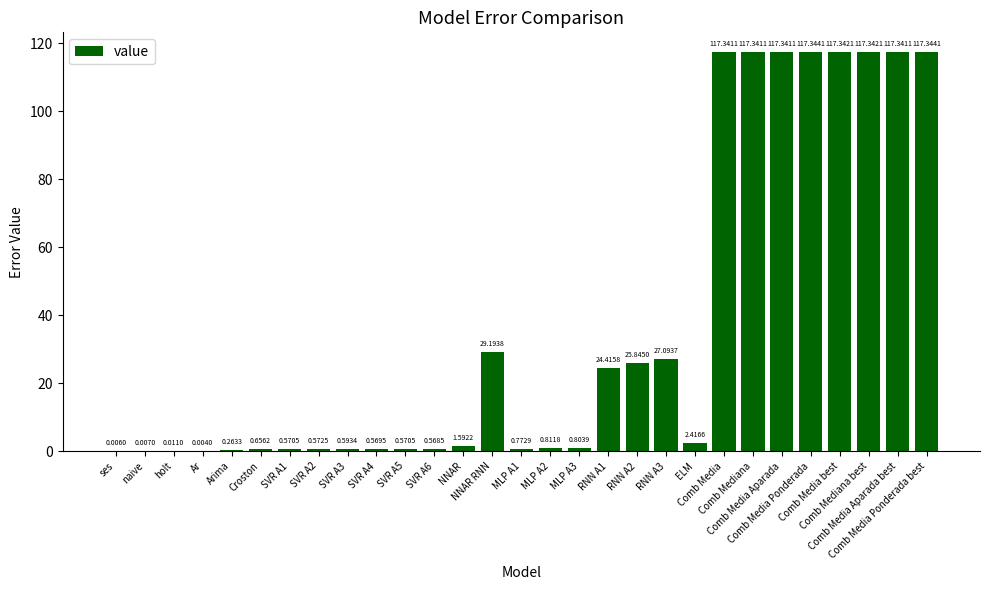

What is the sum of all values?

1056.1